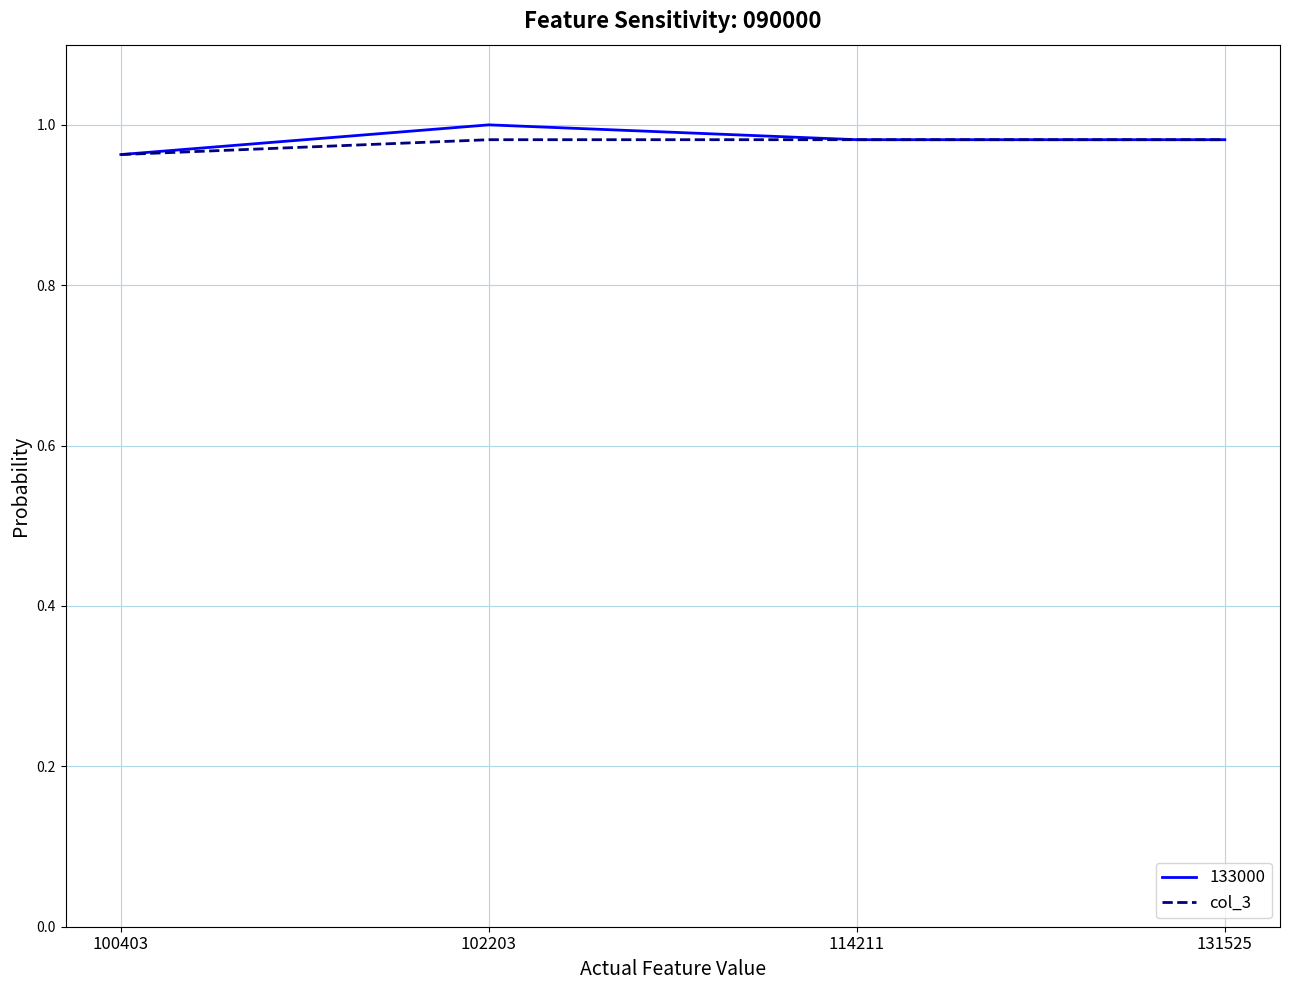

Which series has the largest range (max minus min)?

133000